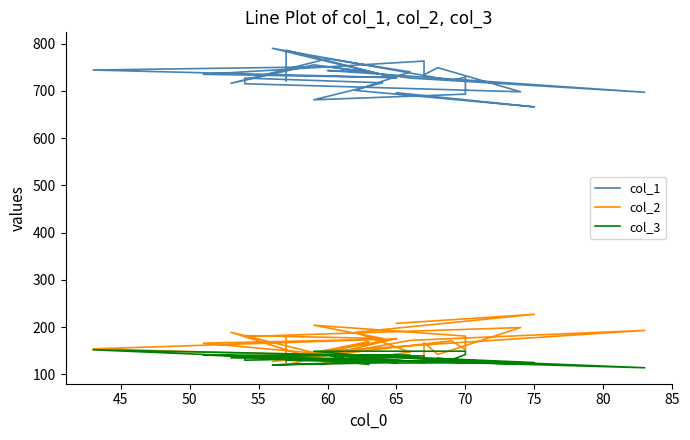

What is the label of the 27th point from the right?

55